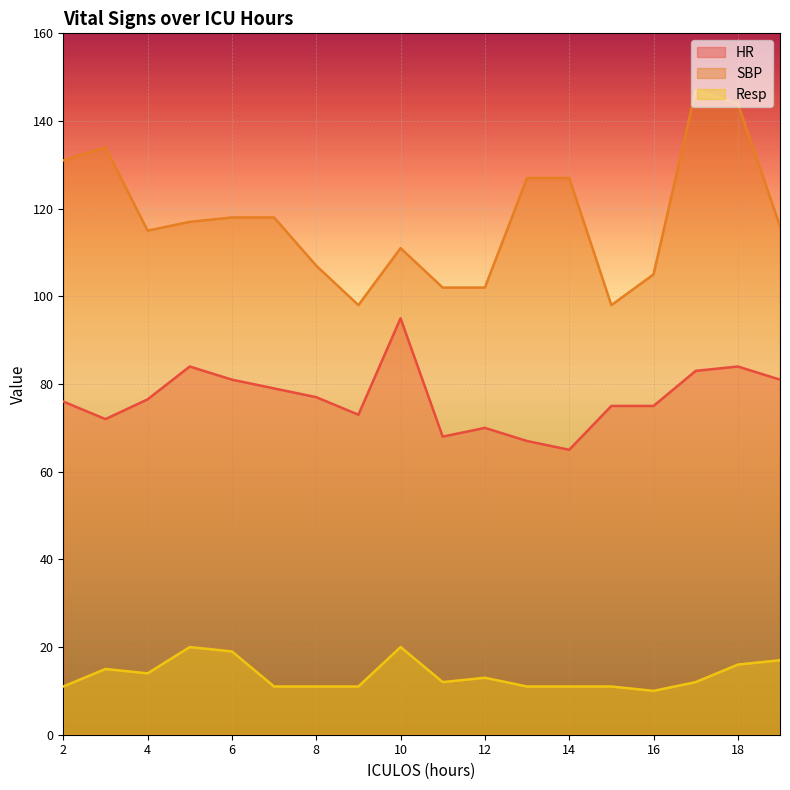

What is the sum of all SBP values?

2117.0